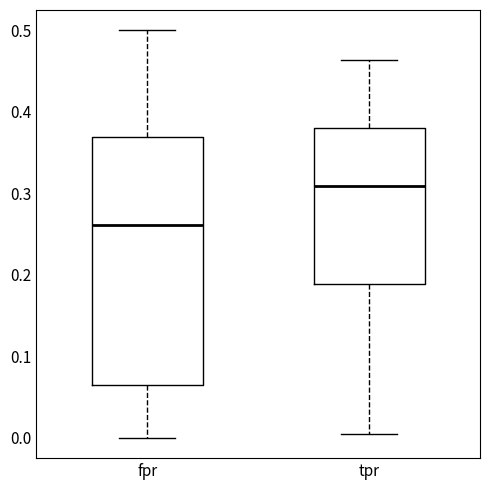

Reading left to right, transcribe this box plot: for each box, give where its median line is, the range the box spans, and where its two whiskers end, as read against the y-axis. The values are not printed on the chart, so give them approximately, as read against the axis.

fpr: median 0.26, box 0.07 to 0.37, whiskers 0.00 to 0.50
tpr: median 0.31, box 0.19 to 0.38, whiskers 0.01 to 0.46